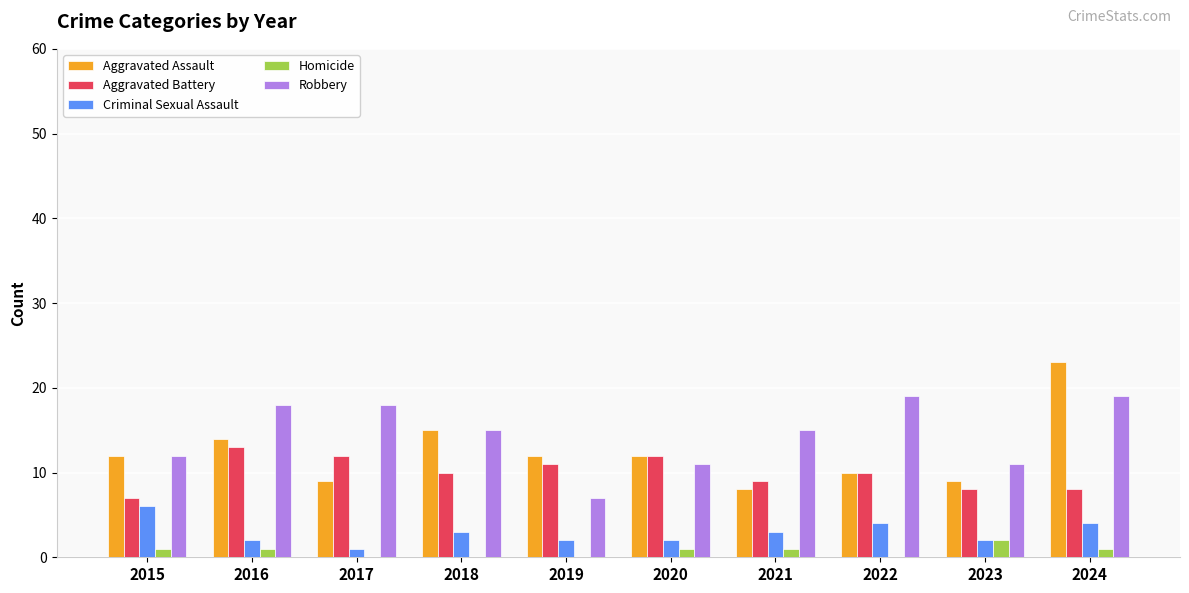

What is the total value across all series at 2018?

43